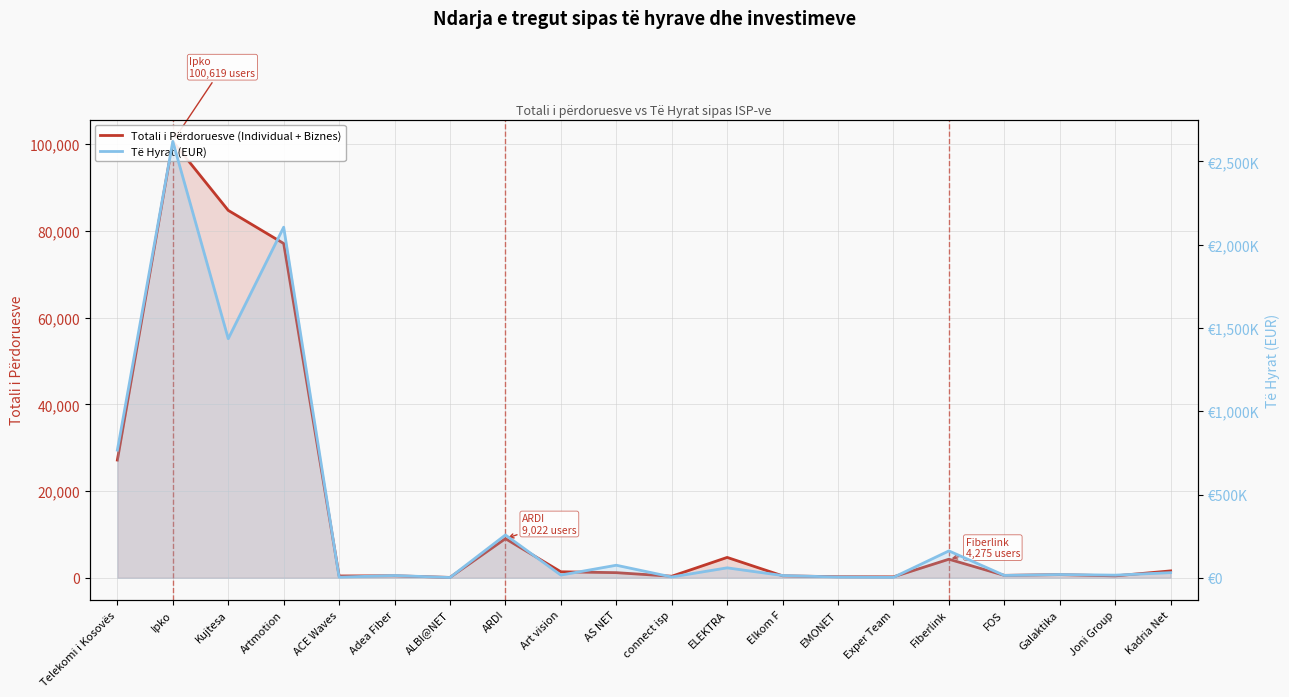

The Totali i Përdoruesve (Individual + Biznes) series shows 415.1 at EMONET. True or false?

False